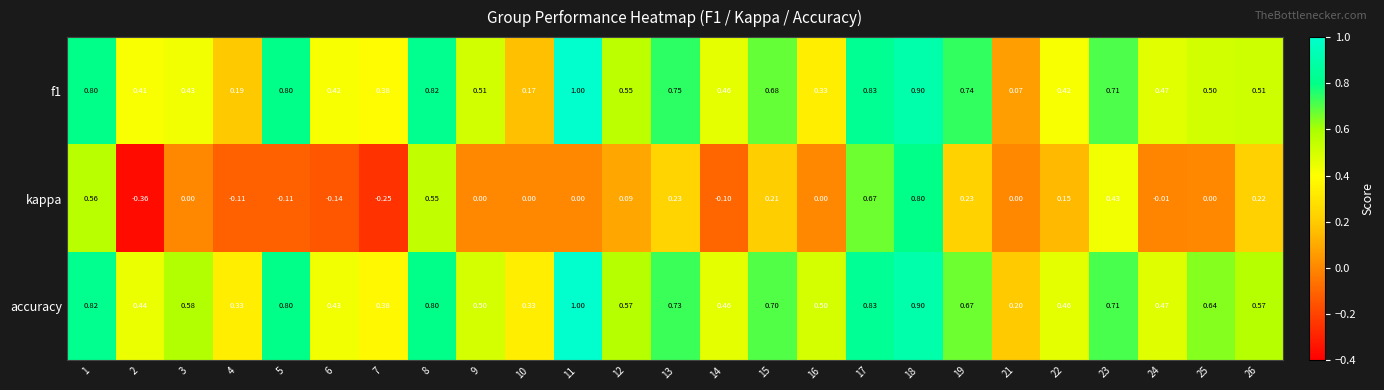

Which series has the widest spread of values?

kappa